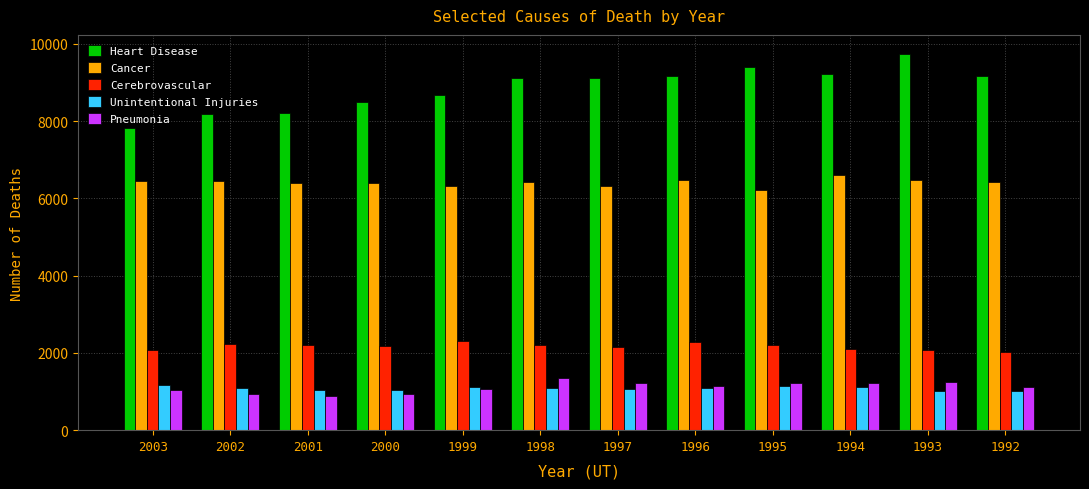

At how many categories does at least one series exceed 9744?

1